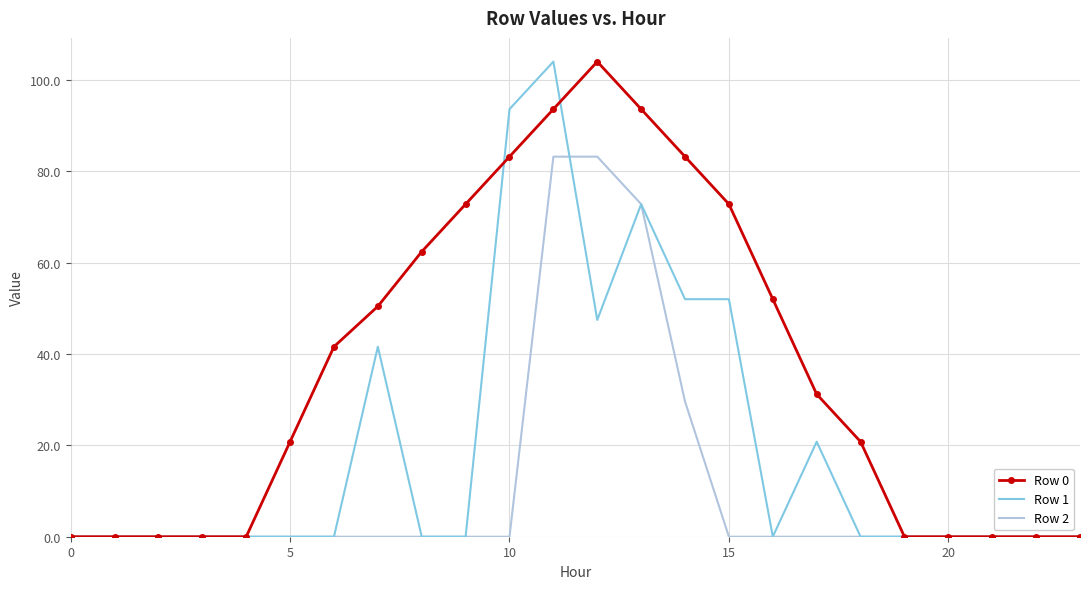

What is the maximum value for Row 2?

83.2